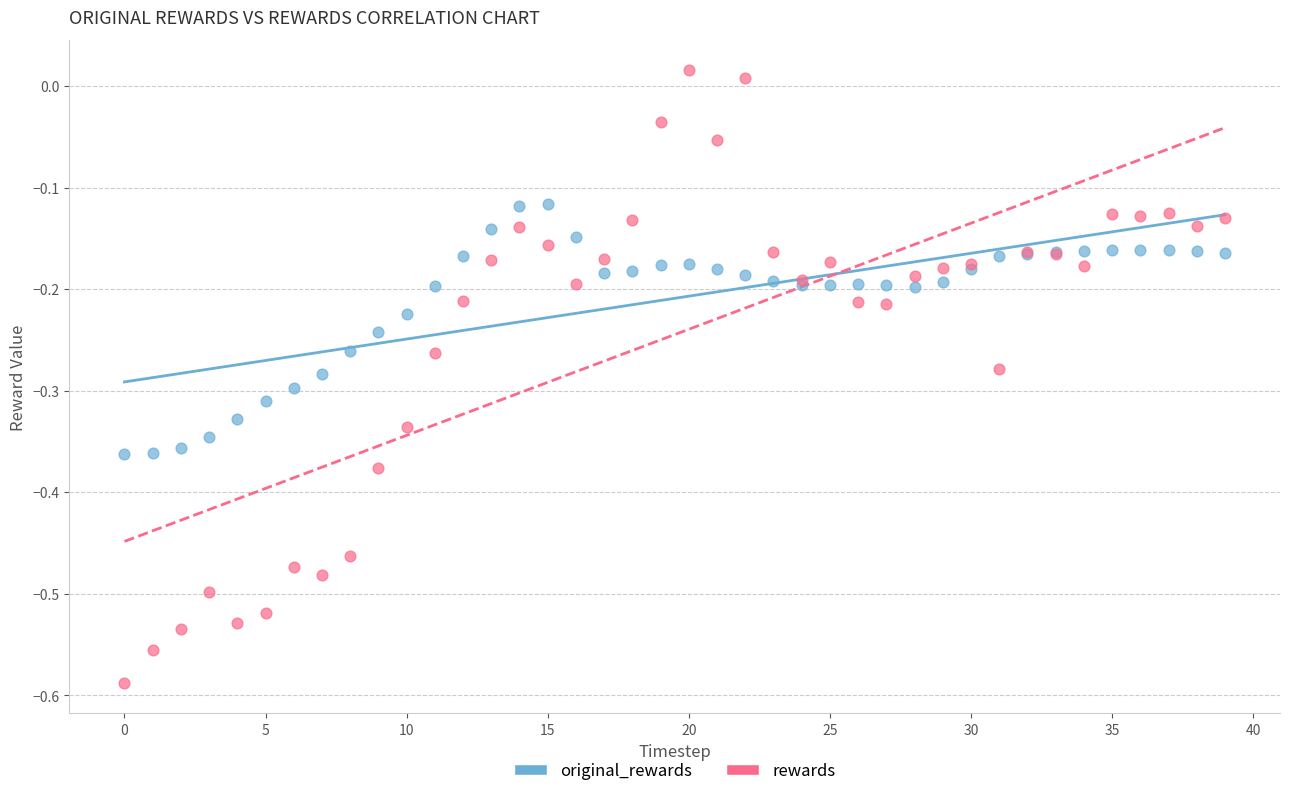

Which series reaches the maximum Y coordinate?

rewards